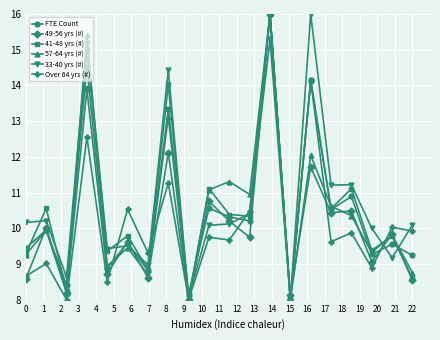

In 57-64 yrs (#), how many points are lower than both neighbors (excluding endpoints)?

7